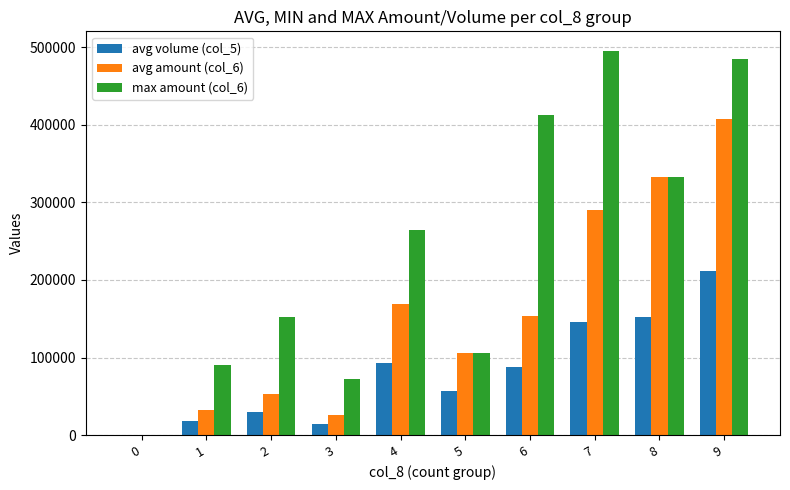

Reading left to right, what are all the values shown in this chart?

avg volume (col_5): 0=0	1=18714	2=29600	3=14500	4=93000	5=57000	6=87666	7=145750	8=152000	9=211500
avg amount (col_6): 0=0	1=32675	2=53562	3=26447	4=169053	5=105695	6=153716	7=290097	8=332520	9=407270
max amount (col_6): 0=0	1=90500	2=151800	3=72550	4=264360	5=106100	6=412400	7=495410	8=332520	9=484740